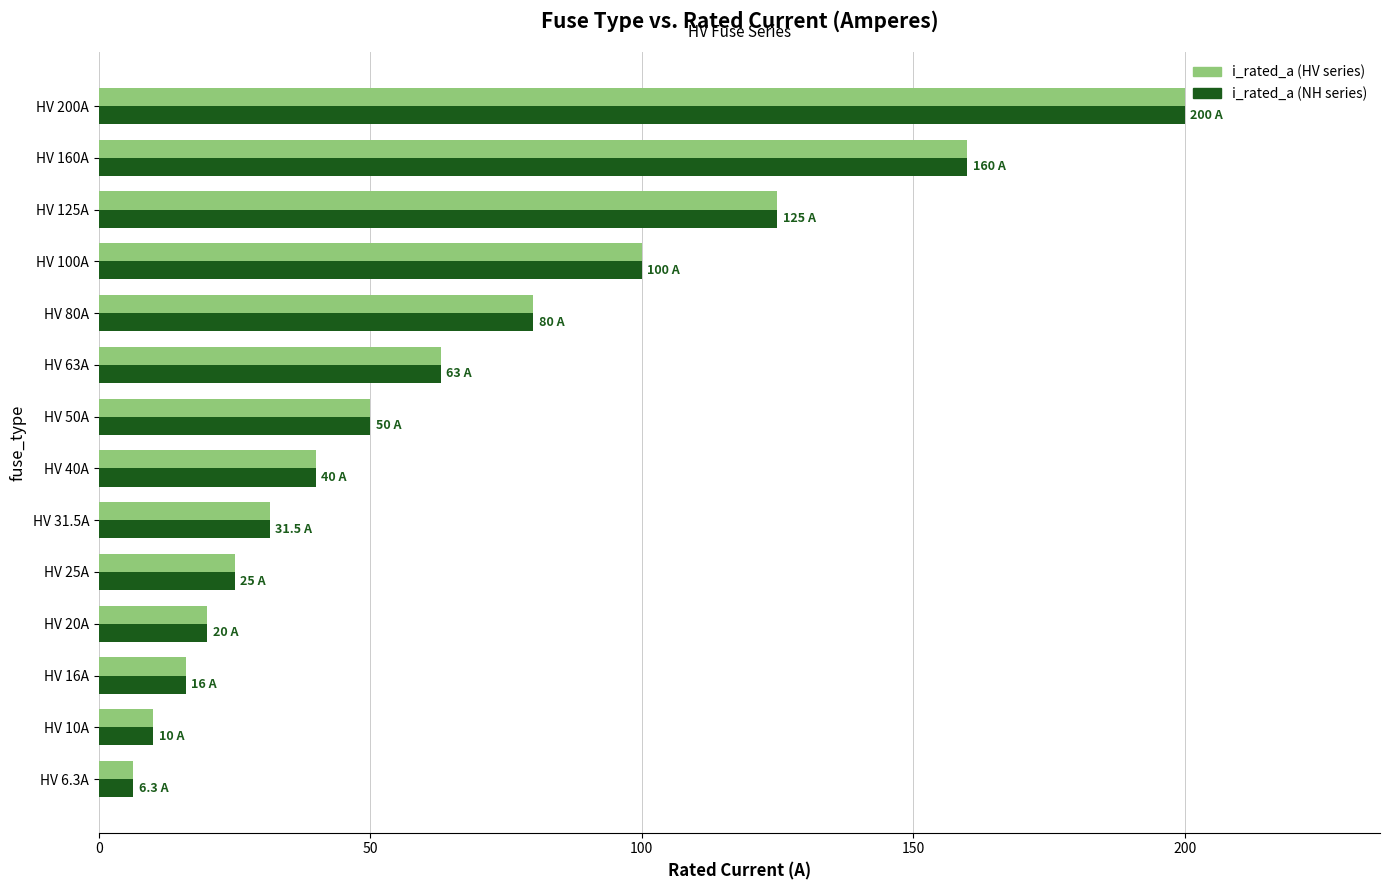

What is the average value of the i_rated_a (HV series) series?

66.2